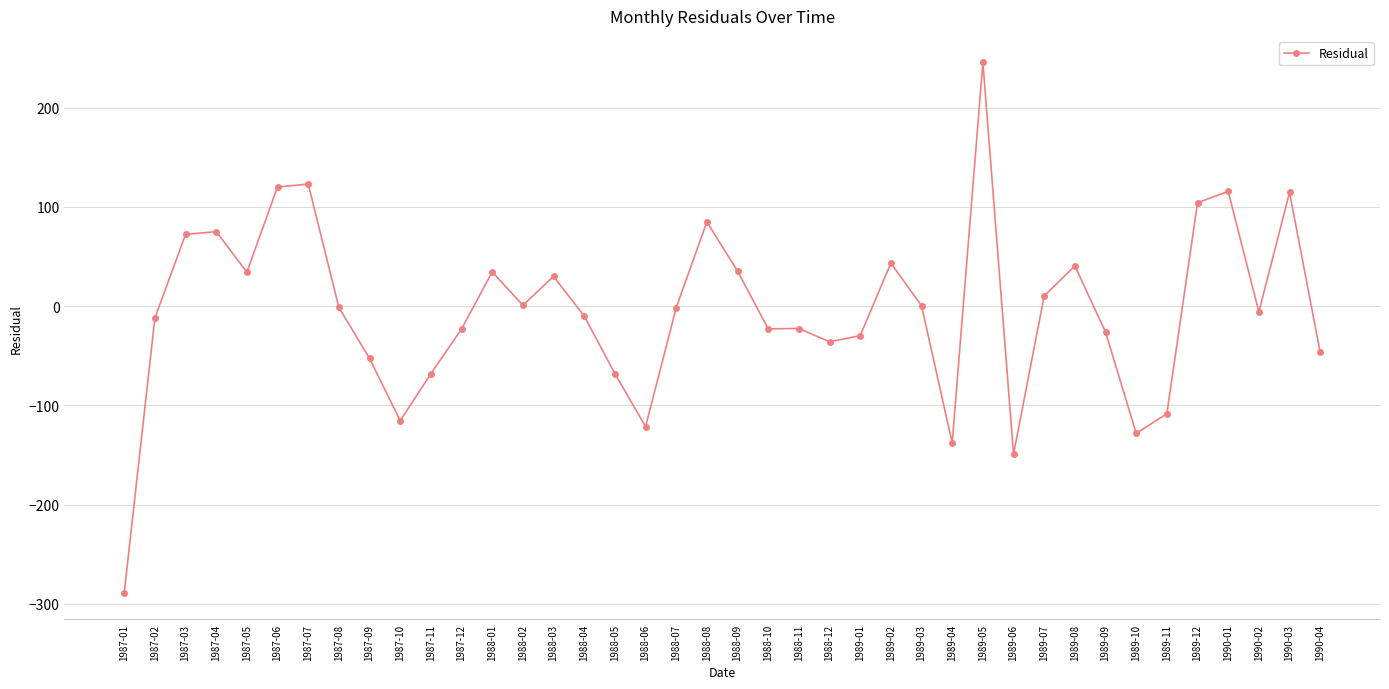

Which category has the lowest value across all series?

1987-01